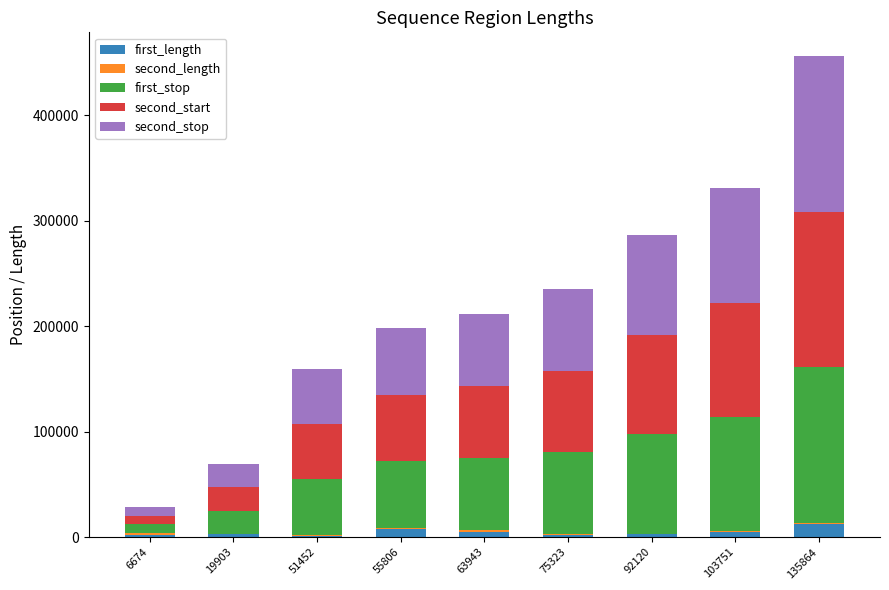

Does the chart contain stacked bars?

Yes